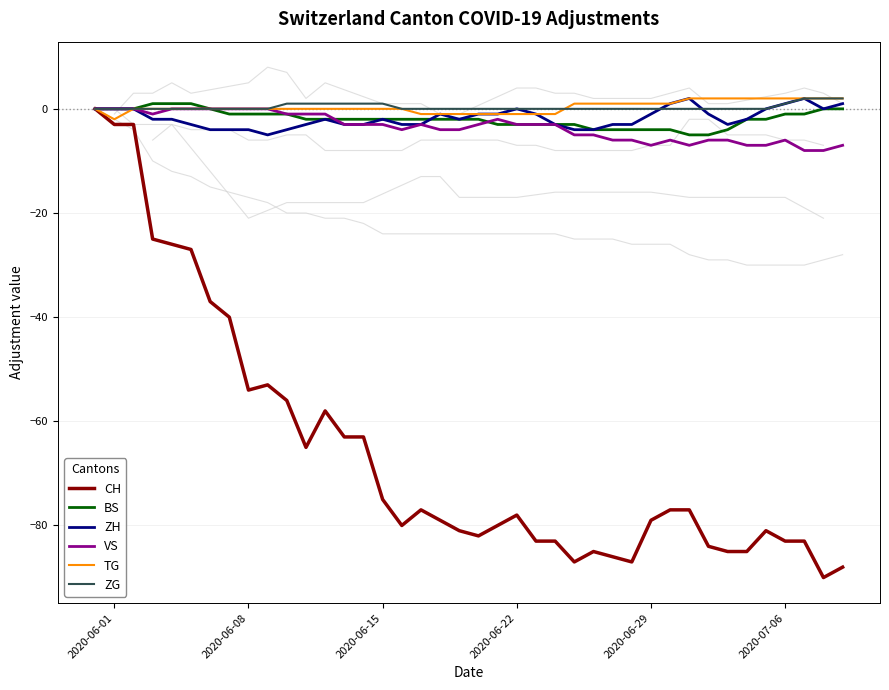

What is the lowest value of the ZH series?

-5